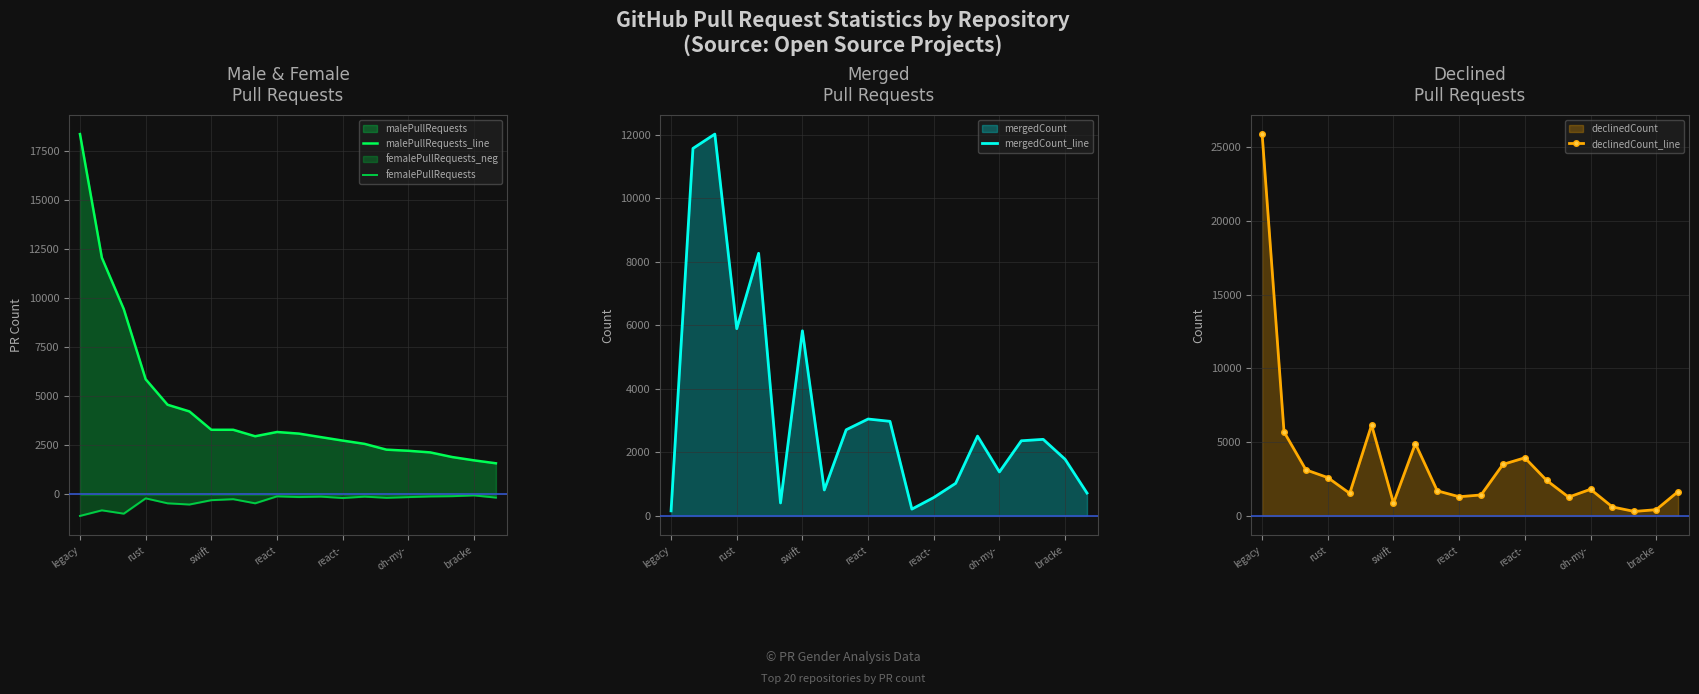

After their last crossing, which series has the higher values: mergedCount_line or malePullRequests_line?

malePullRequests_line